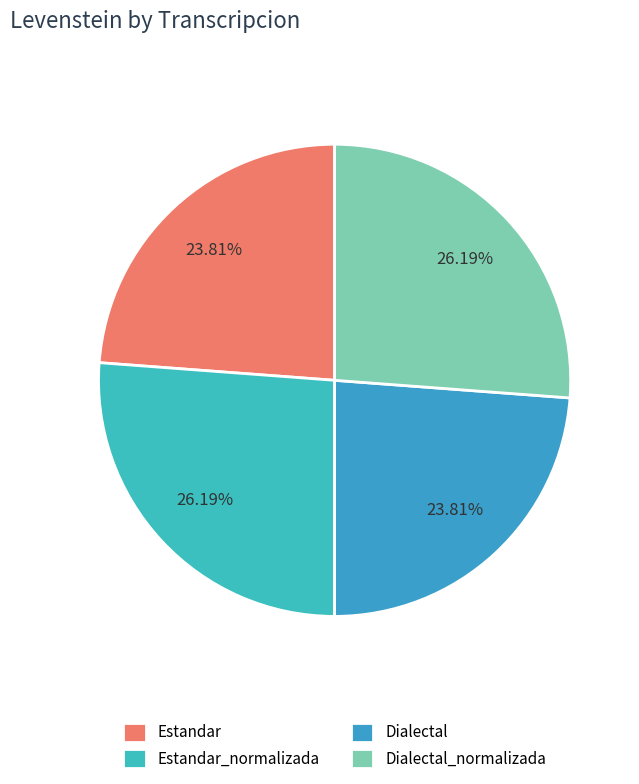

How much of the chart is everything except Estandar_normalizada?

73.8%